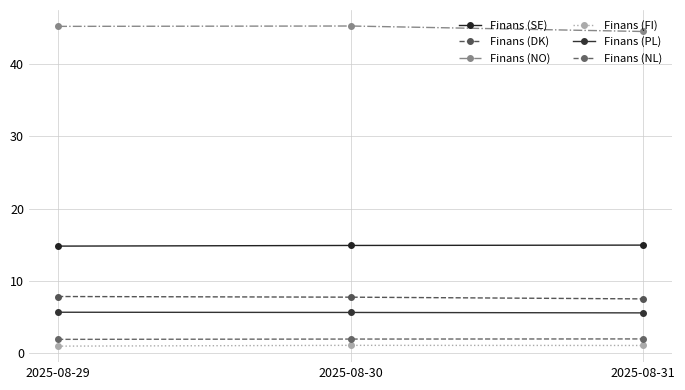

The value of Finans (PL) at 2025-08-30 is 2.5. True or false?

False